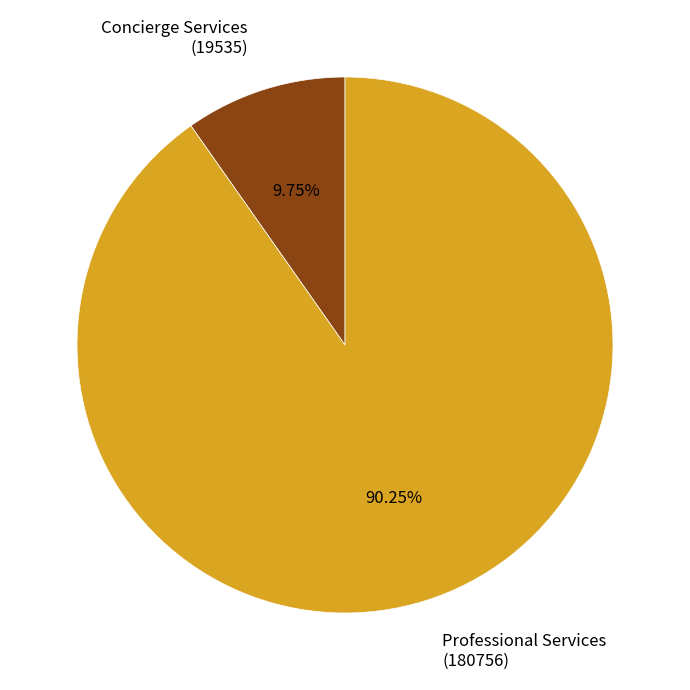

How many slices are in this pie chart?

2